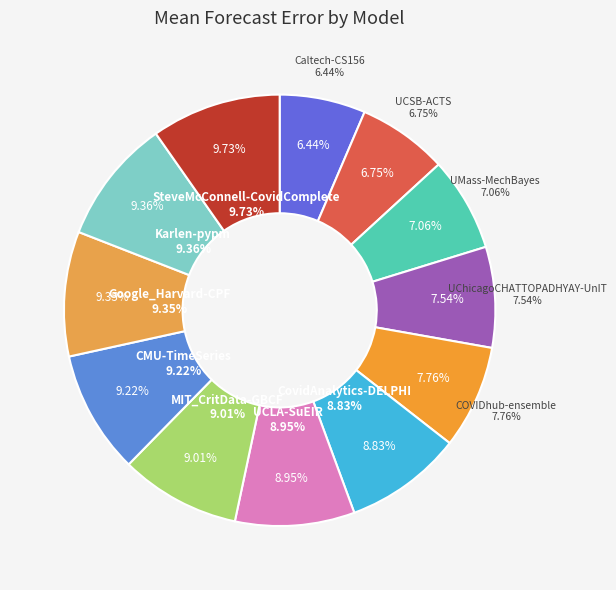

To the nearest percent, what percentage of the pie is MIT_CritData-GBCF?

9%